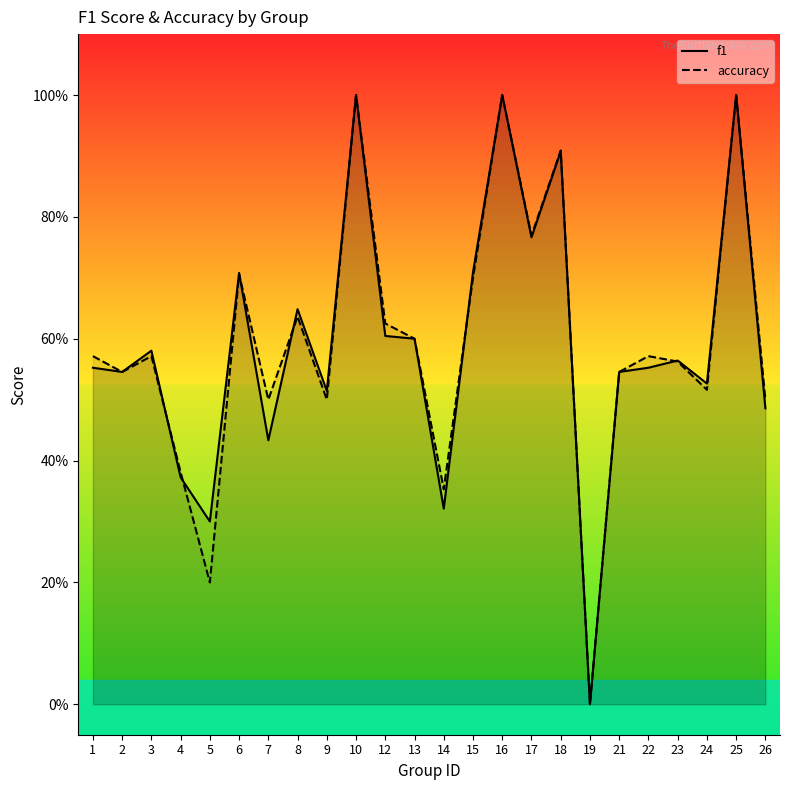

What is the difference between the accuracy values at 10 and 1?

0.4